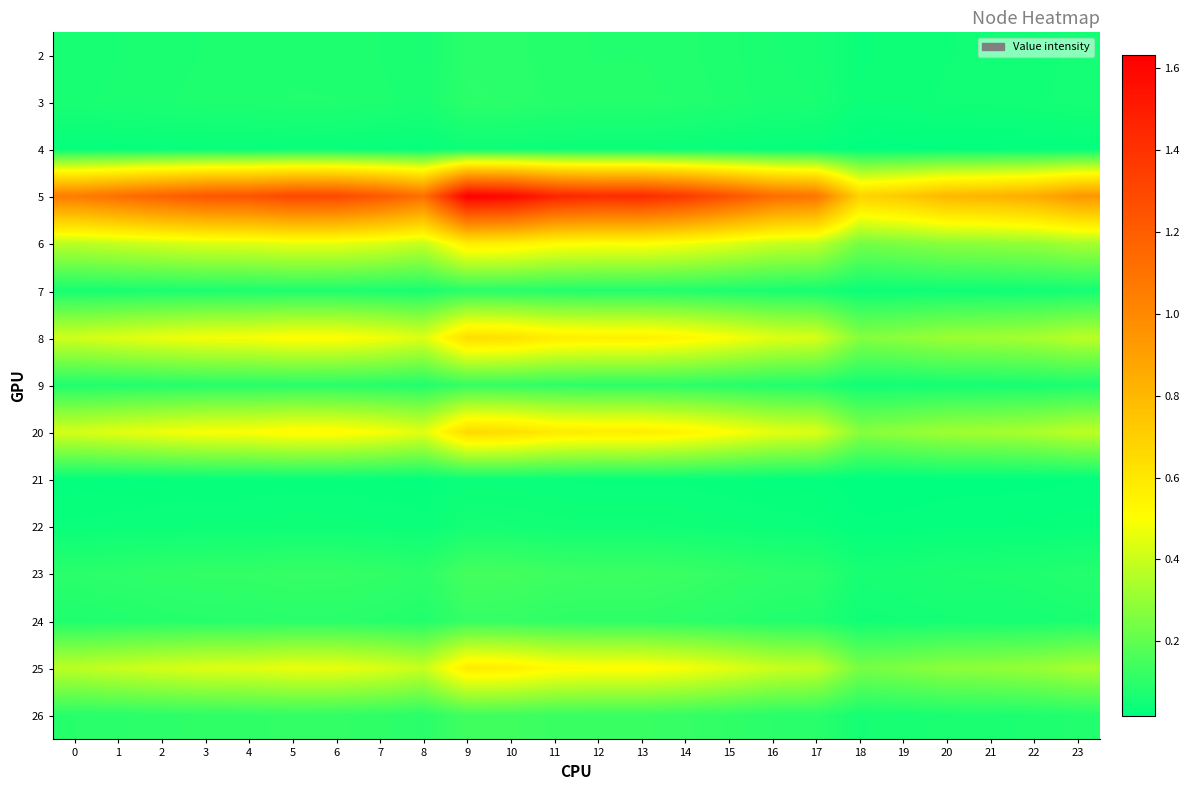

At which category is the sum across all series the highest?

9